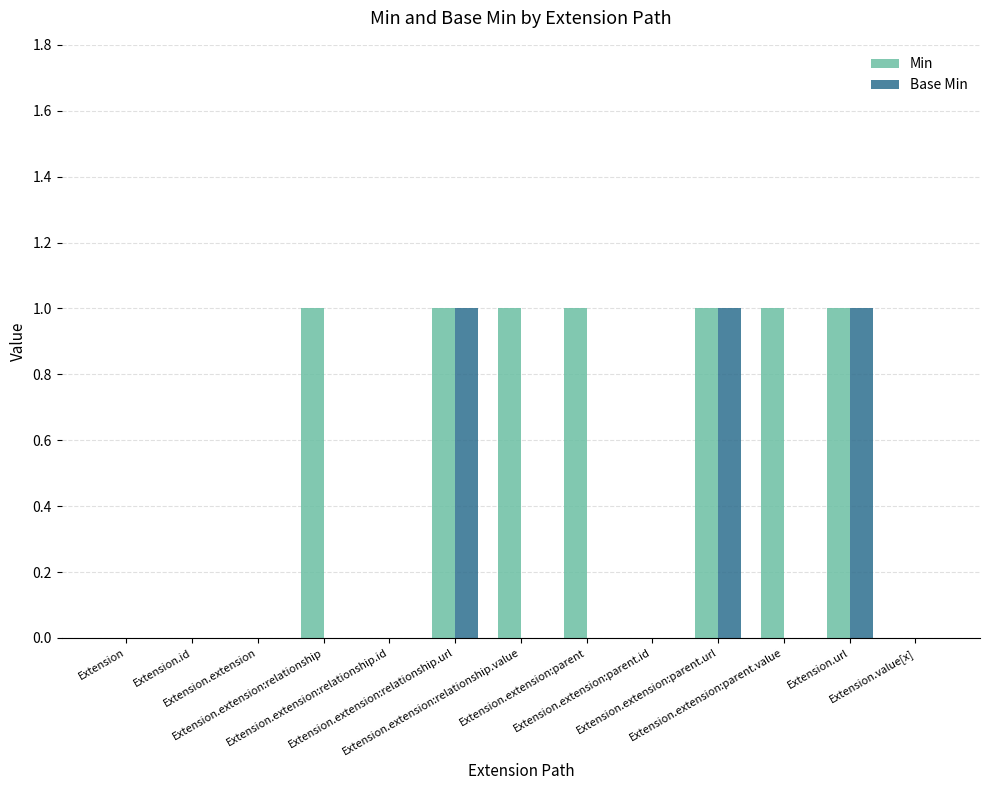

How many data points does each series have?

13